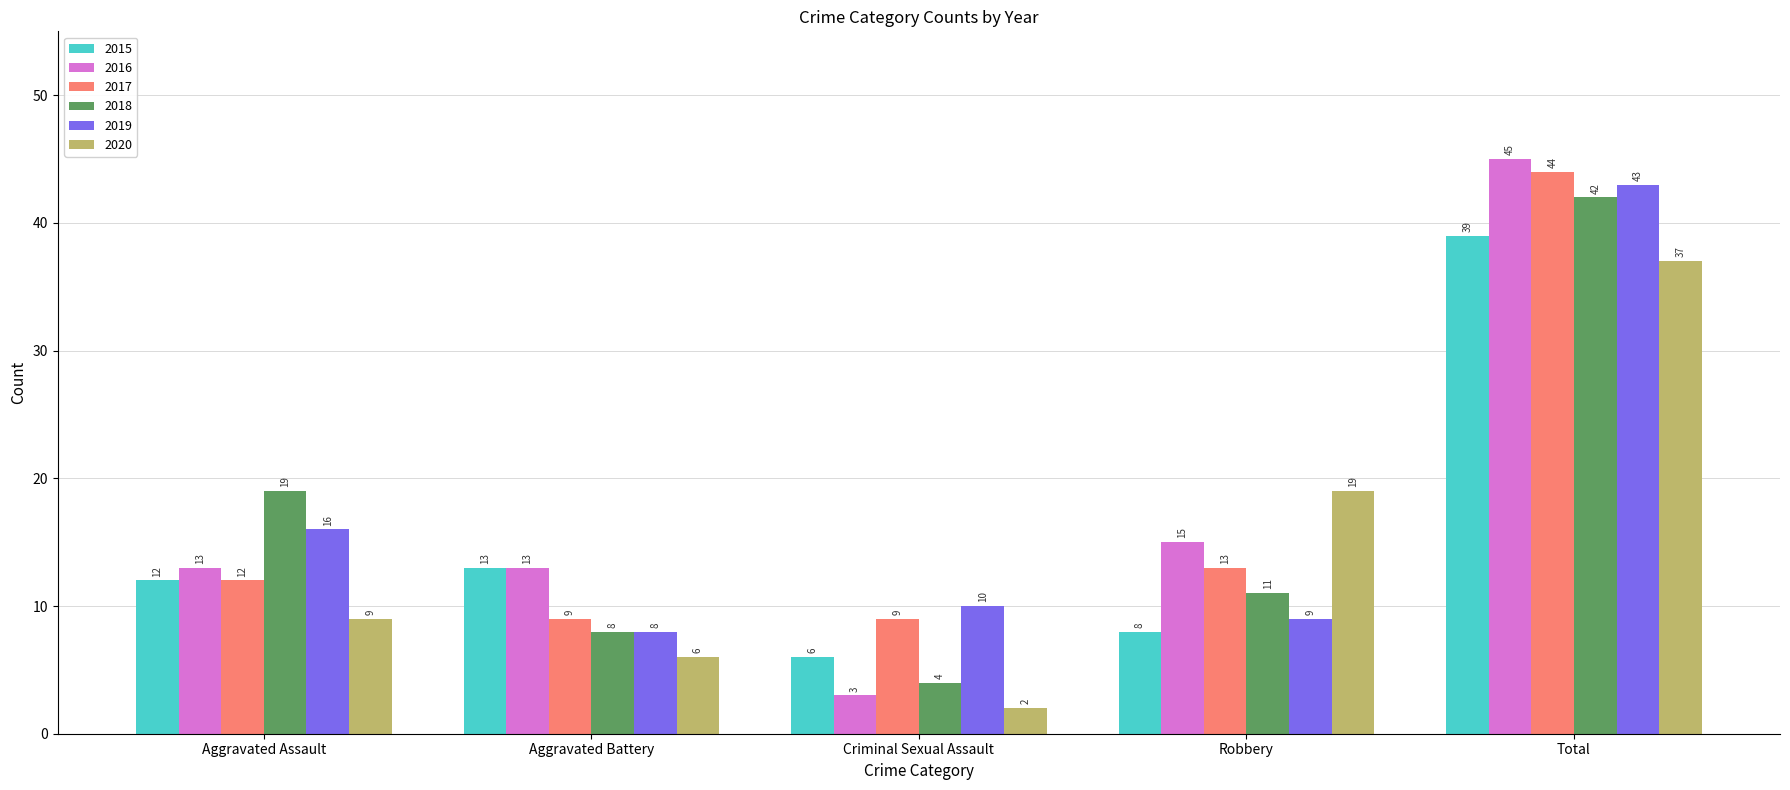

At which label does 2018 reach its peak?

Total